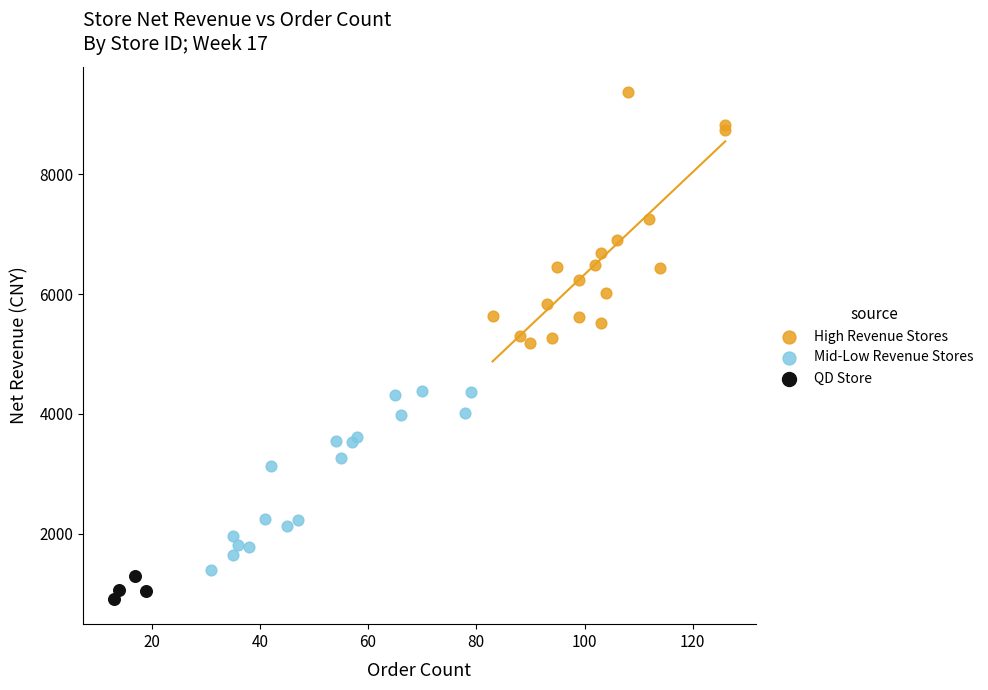

Which series reaches the maximum Y coordinate?

High Revenue Stores